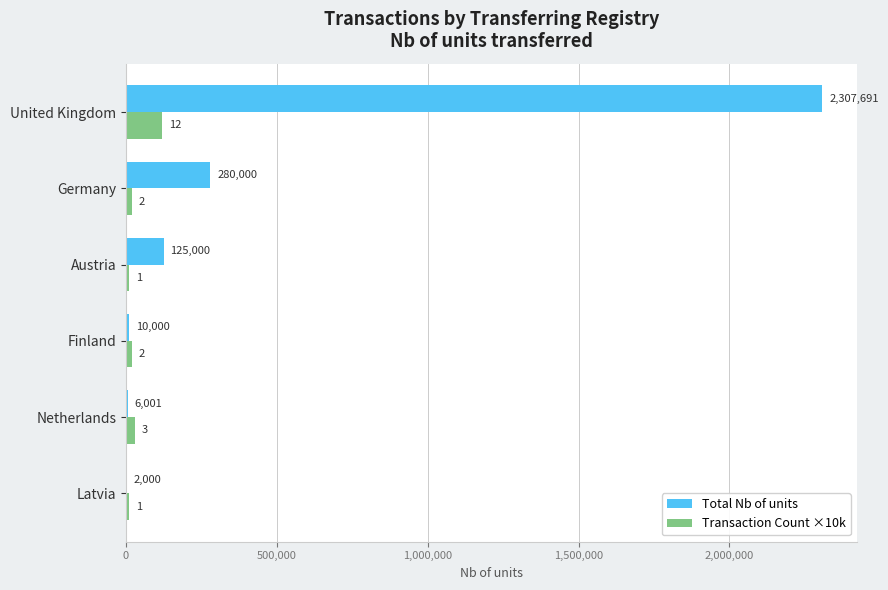

What is the sum of all Total Nb of units values?

2730692